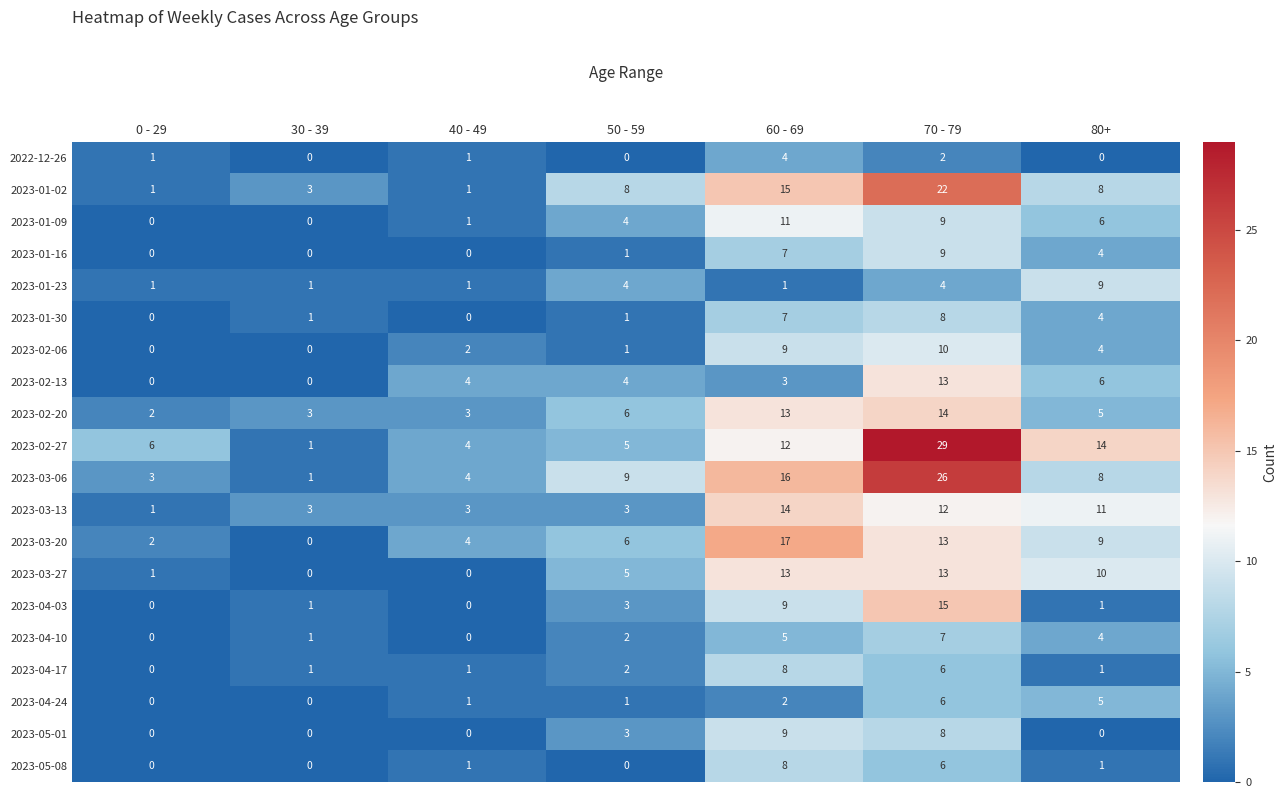

What is the spread (max minus min) of values at 60 - 69?

16